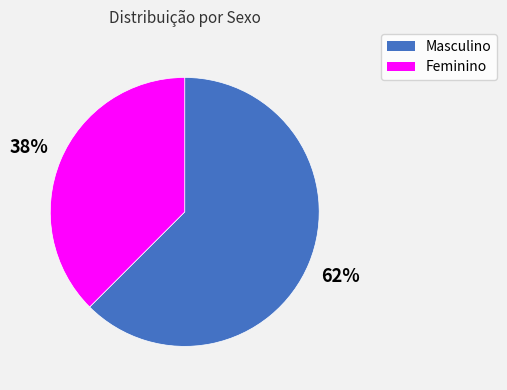

What is the largest slice in the pie chart?

Masculino